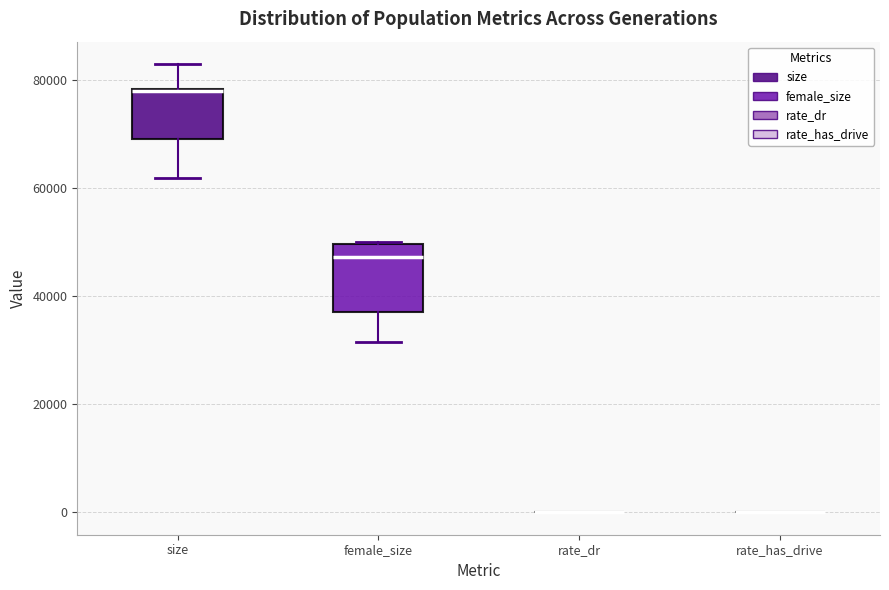

Where is the upper edge of the box for size on the y-axis? The values are not printed on the chart, so give them approximately, as read against the axis.

78000